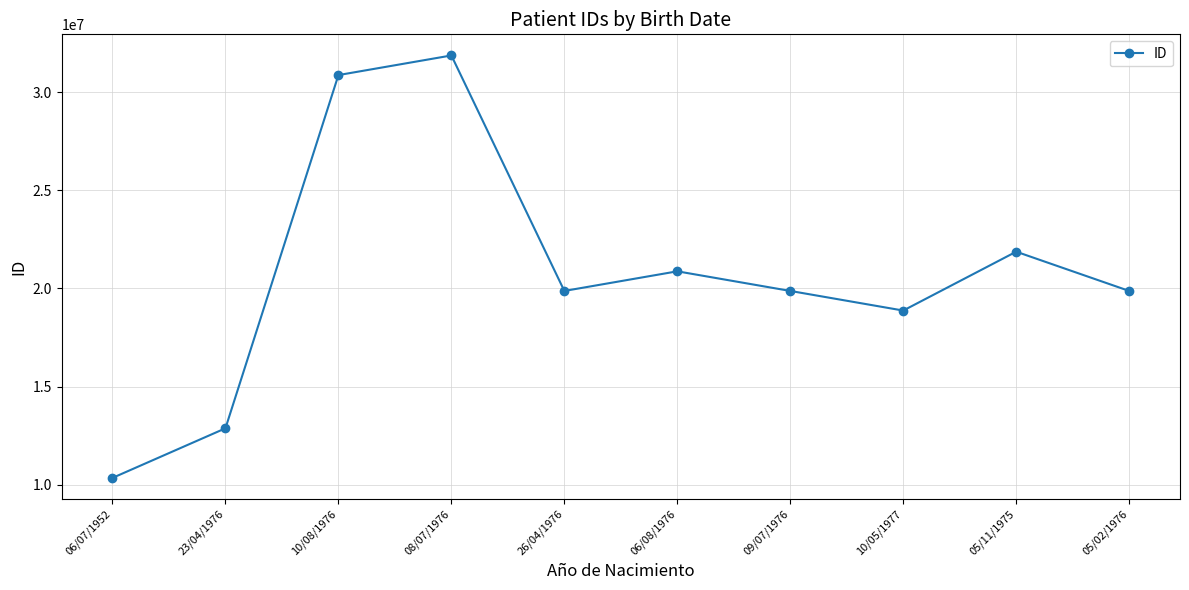

Is this an area chart (filled region under the line)?

No